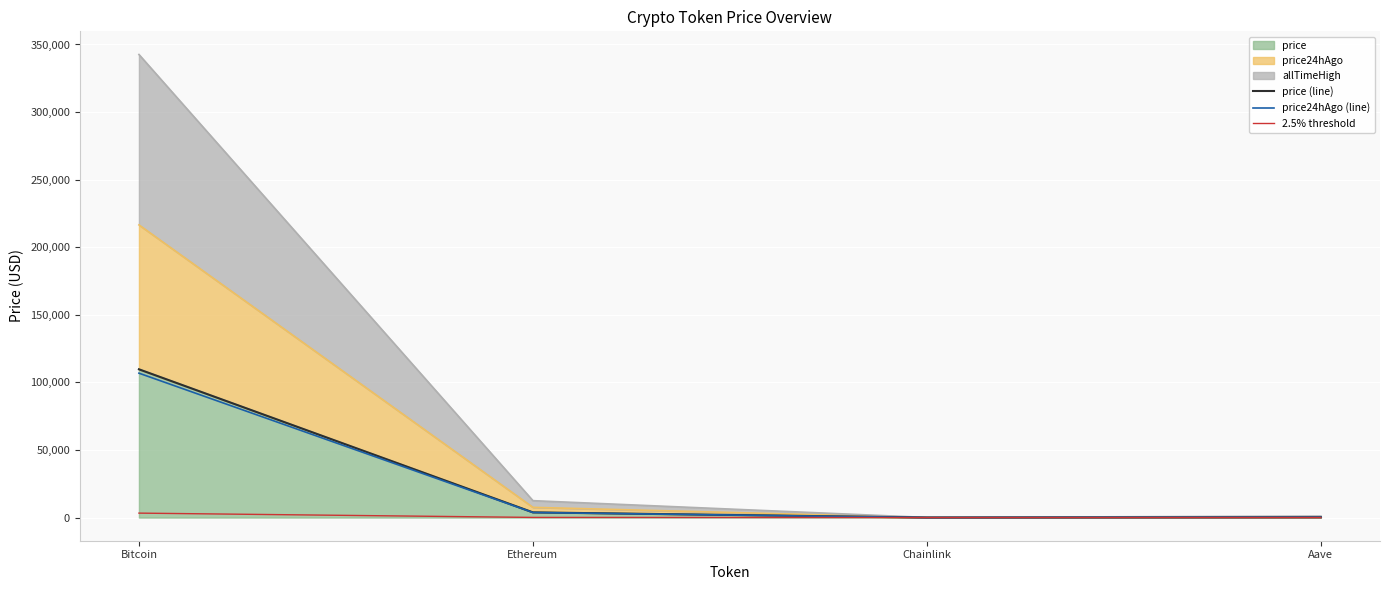

What is the difference between the price (line) values at Ethereum and Chainlink?

3815.7